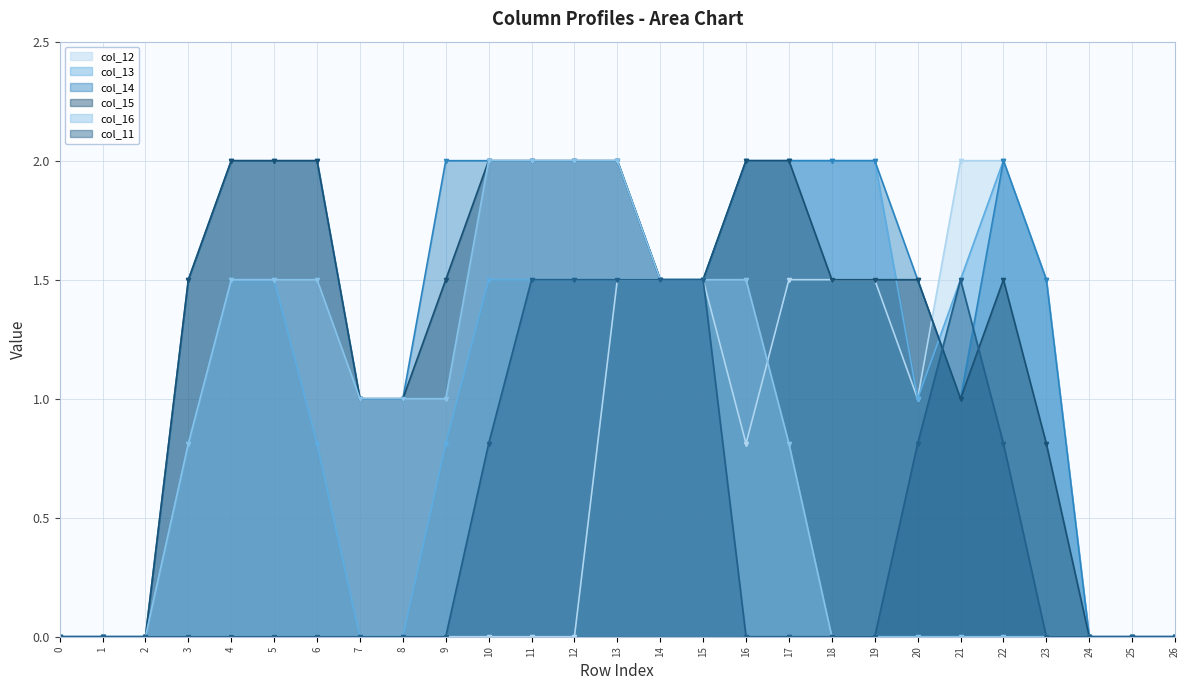

True or false: col_11 and col_13 cross at least once.

False